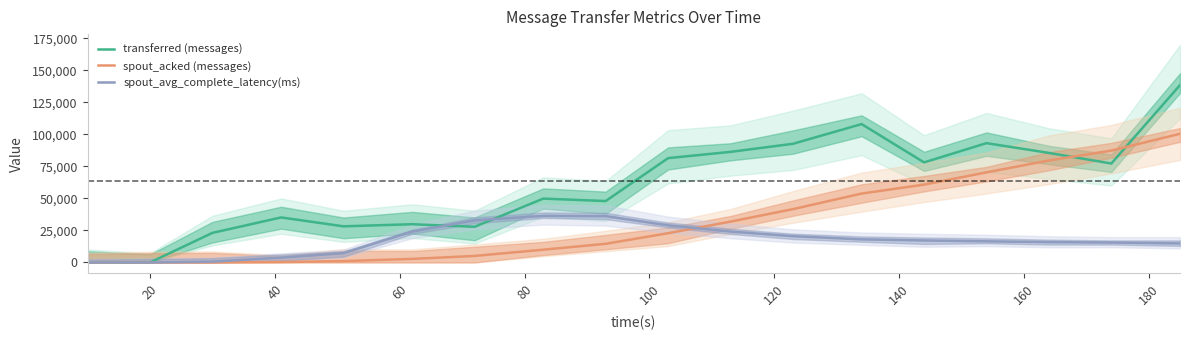

What are all the series names shown in the legend?

transferred (messages), spout_acked (messages), spout_avg_complete_latency(ms)